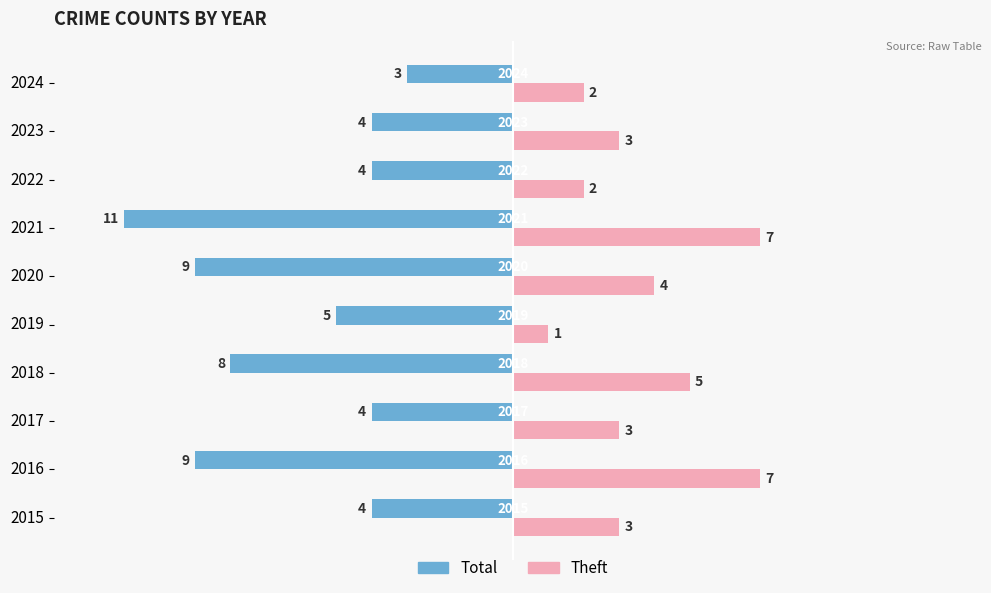

List the series in order of their overall mean, lowest first.

Total, Theft